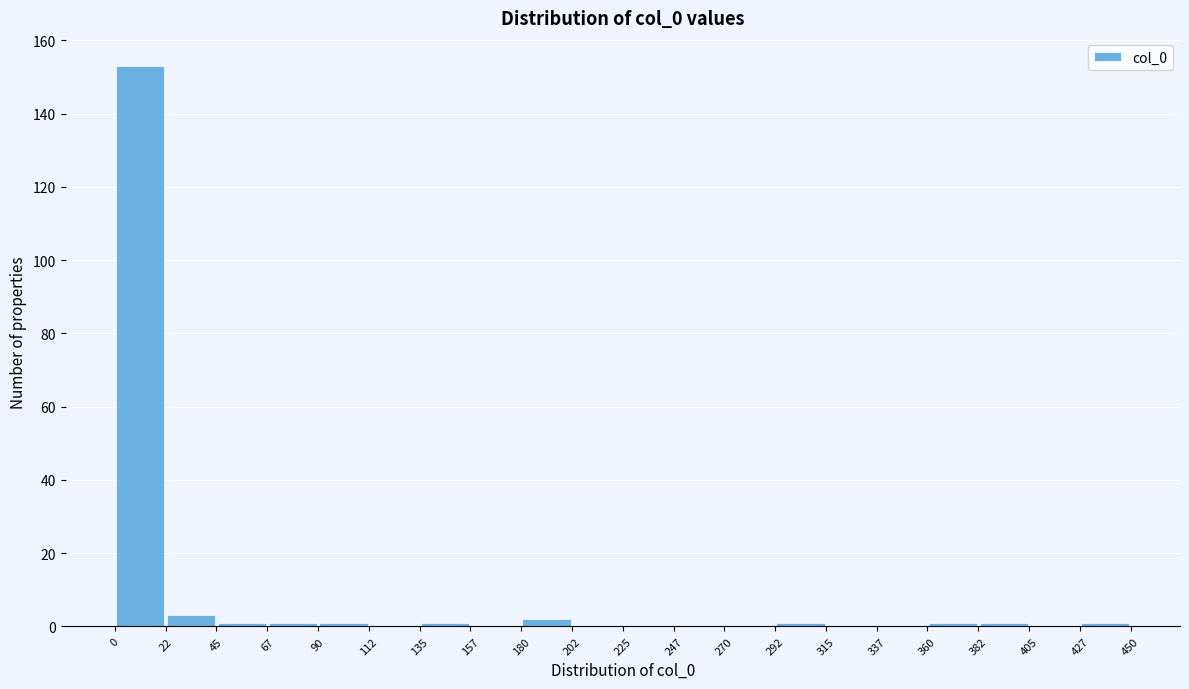

What is the height of the bar covering 0 to 22 on the x-axis? The values are not printed on the chart, so give them approximately, as read against the axis.

154